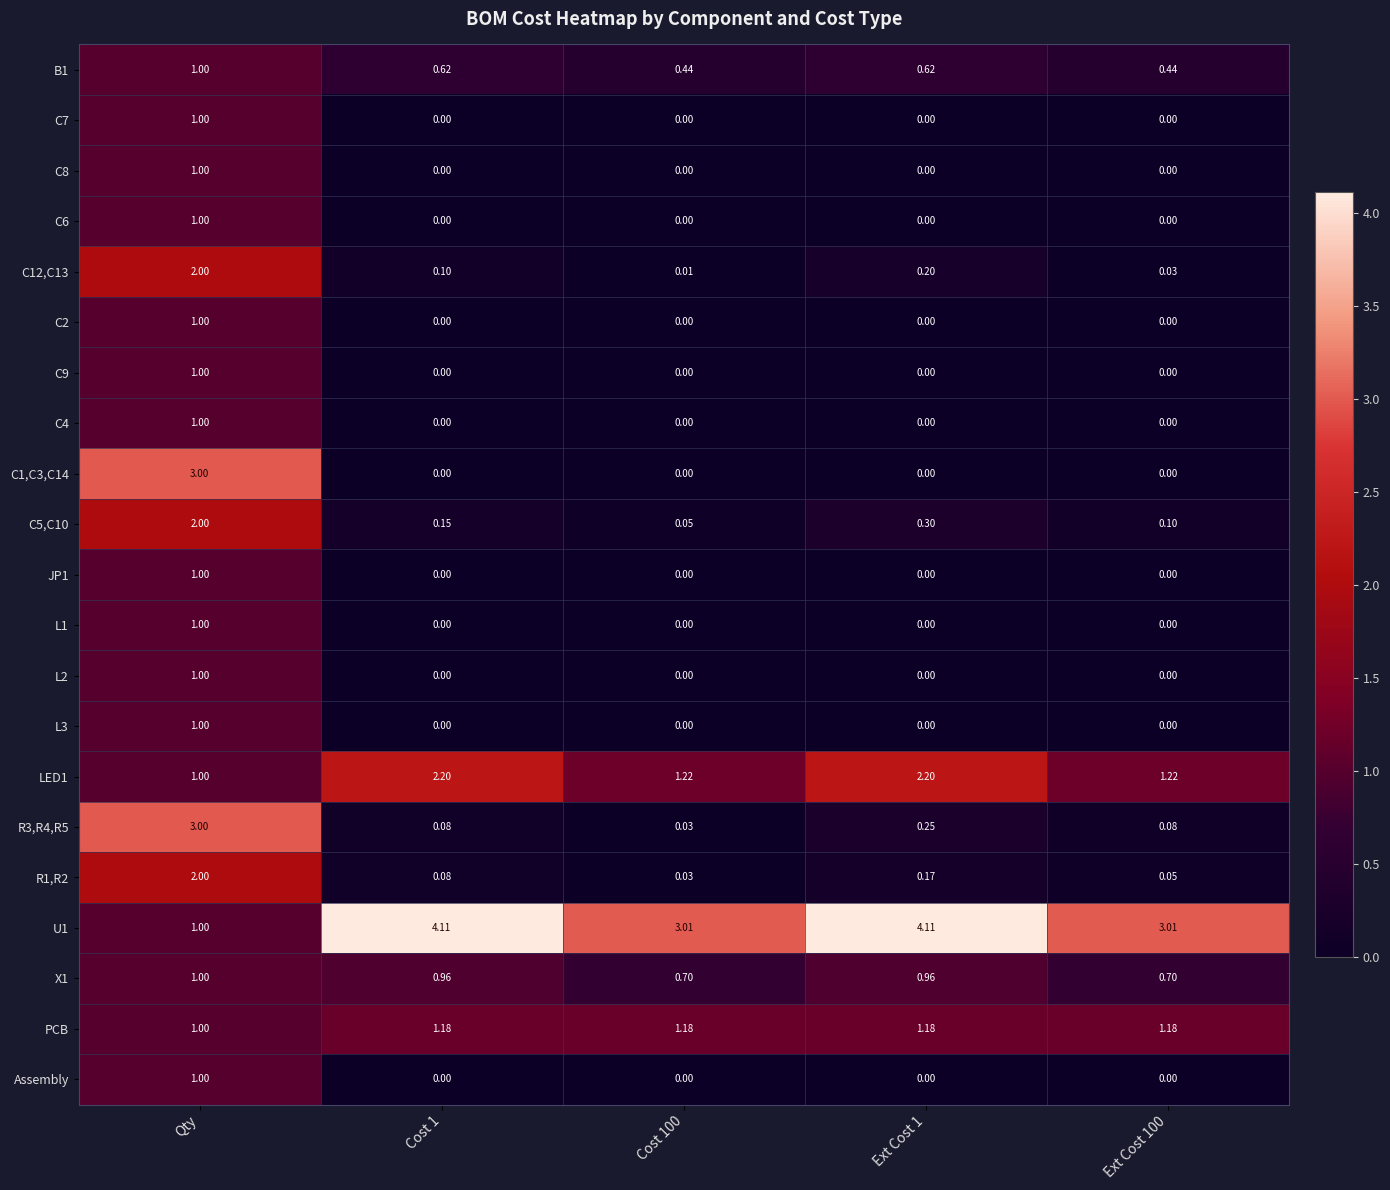

At which category is the sum across all series the highest?

Qty